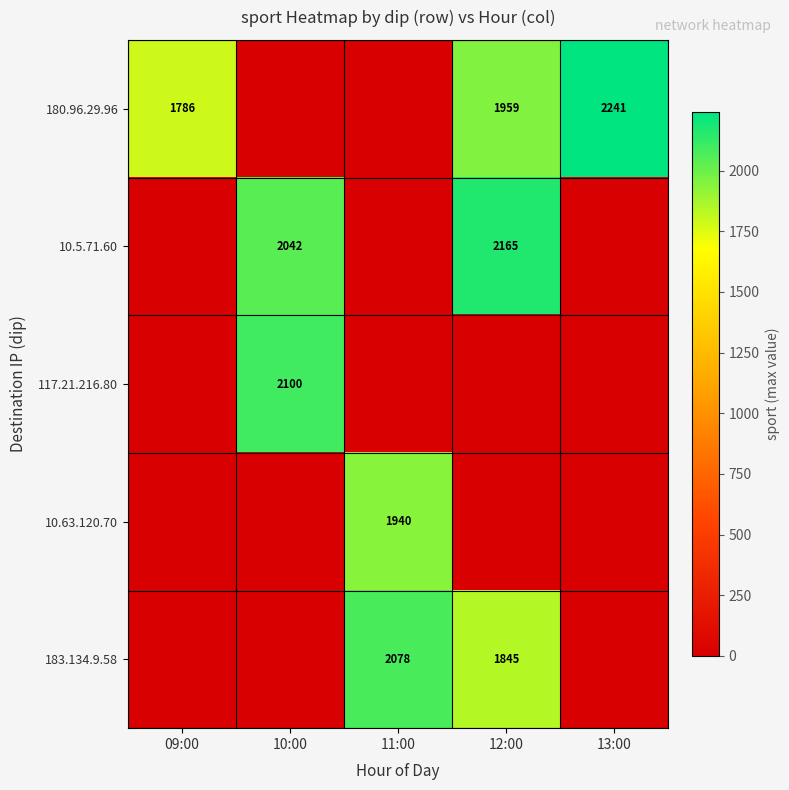

The 183.134.9.58 series shows 2078 at 11:00. True or false?

True